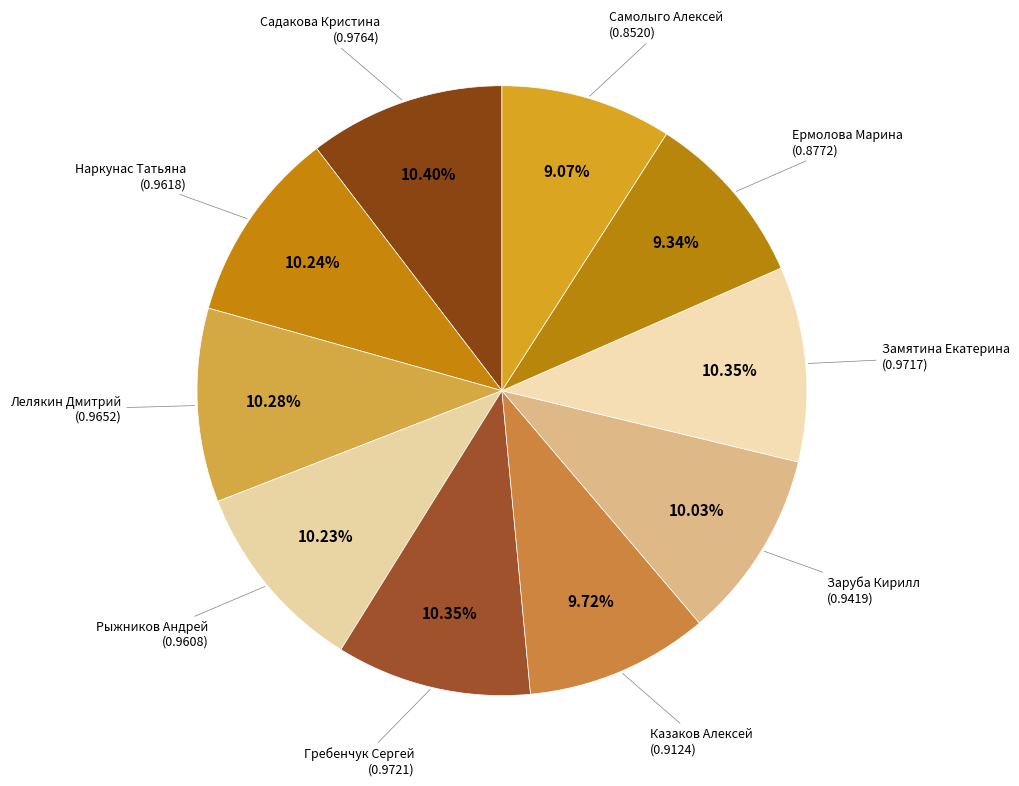

Which slice is the smallest?

Самолыго Алексей